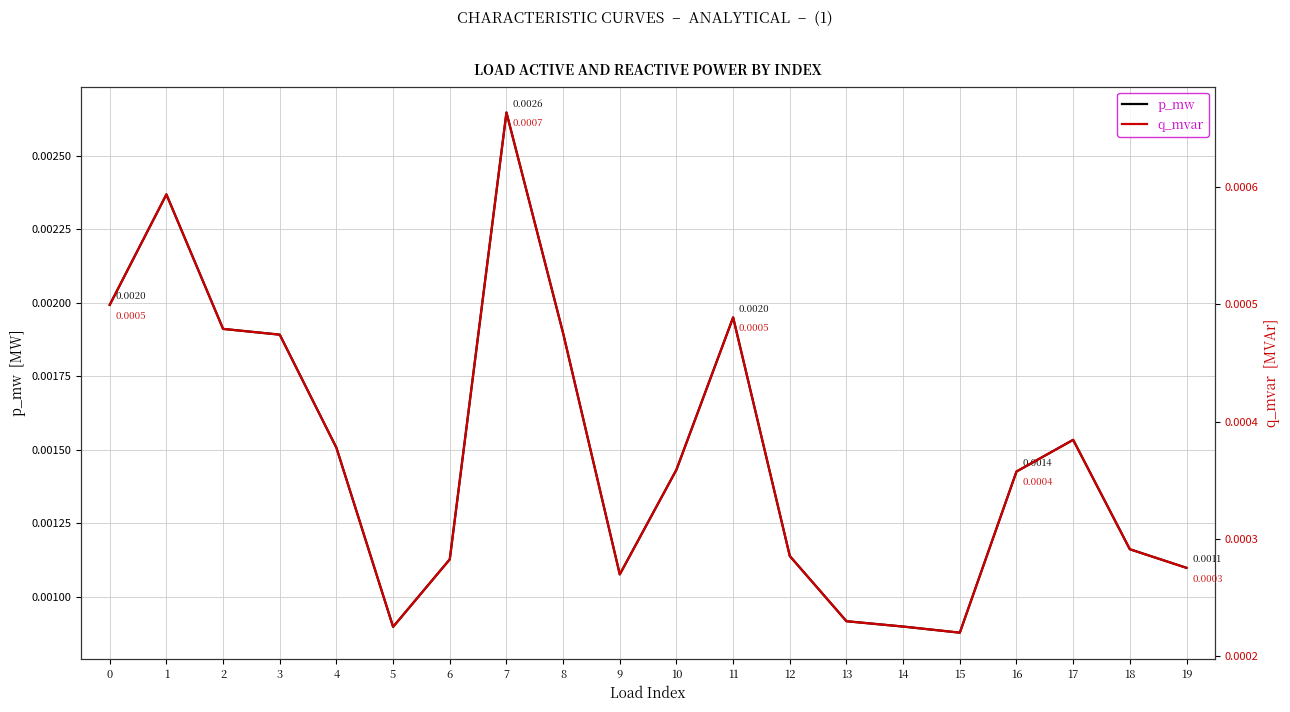

True or false: q_mvar and p_mw intersect in this chart.

False